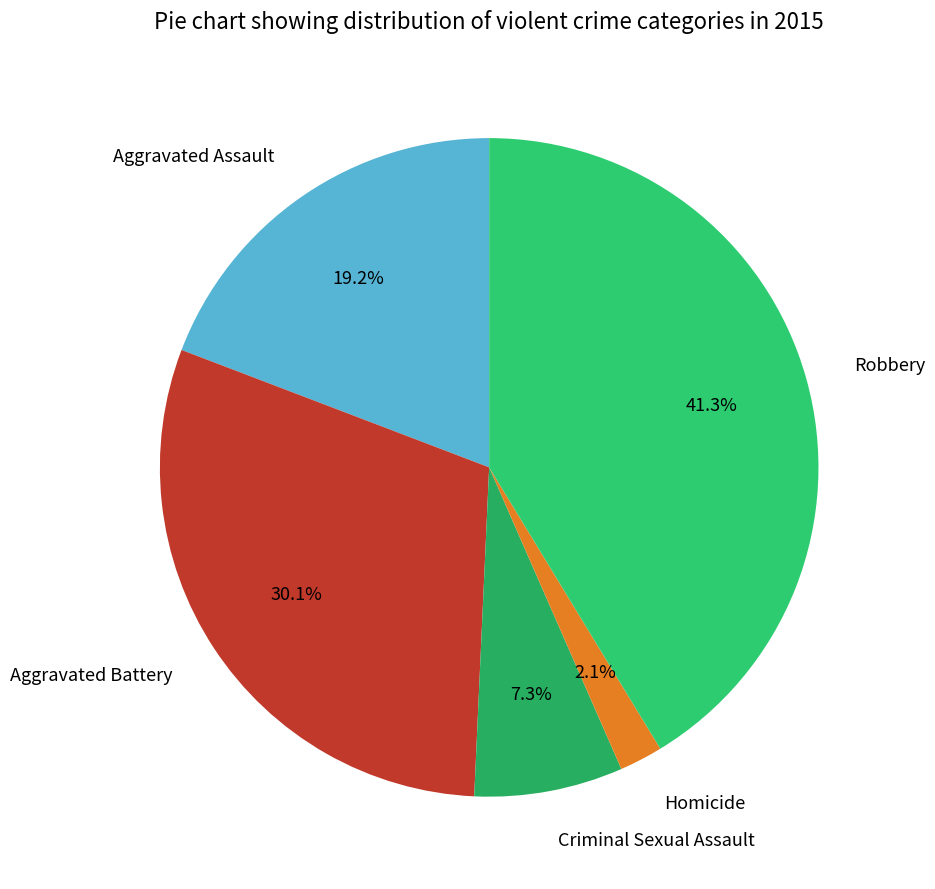

To the nearest percent, what is the combined percentage of Aggravated Assault and Robbery?

60%